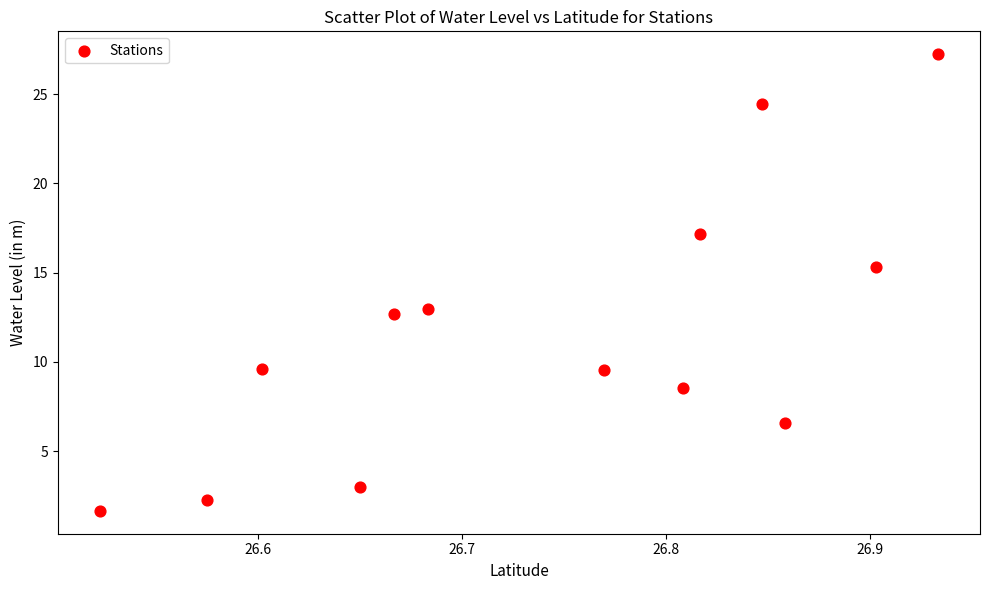

What is the range of X values (max minus min)?

0.4